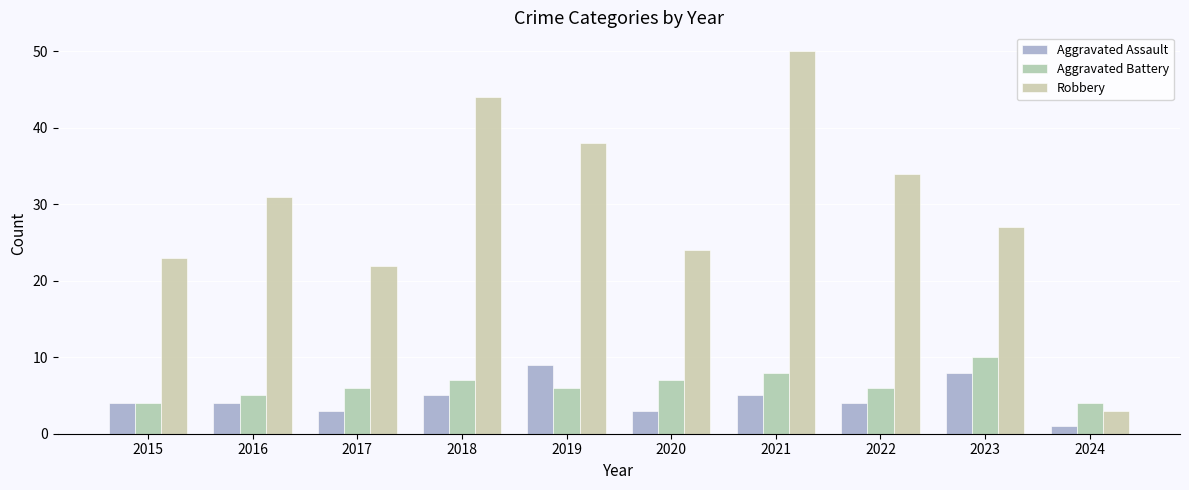

At which category is the sum across all series the highest?

2021